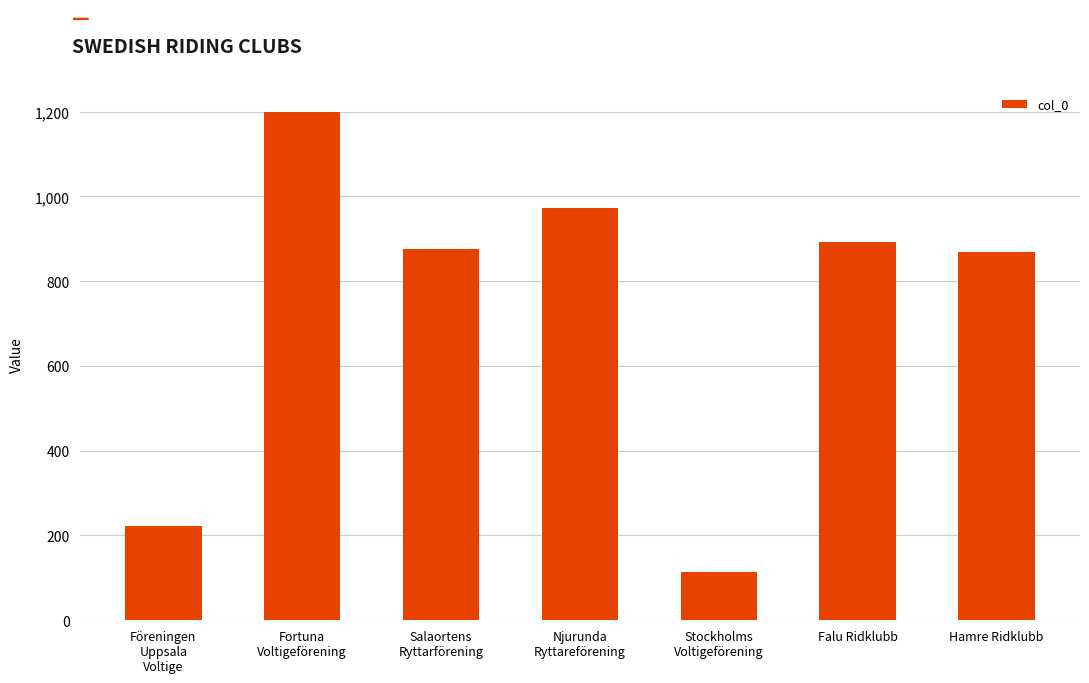

What is the sum of the values at Salaortens
Ryttarförening and Fortuna
Voltigeförening?

2073